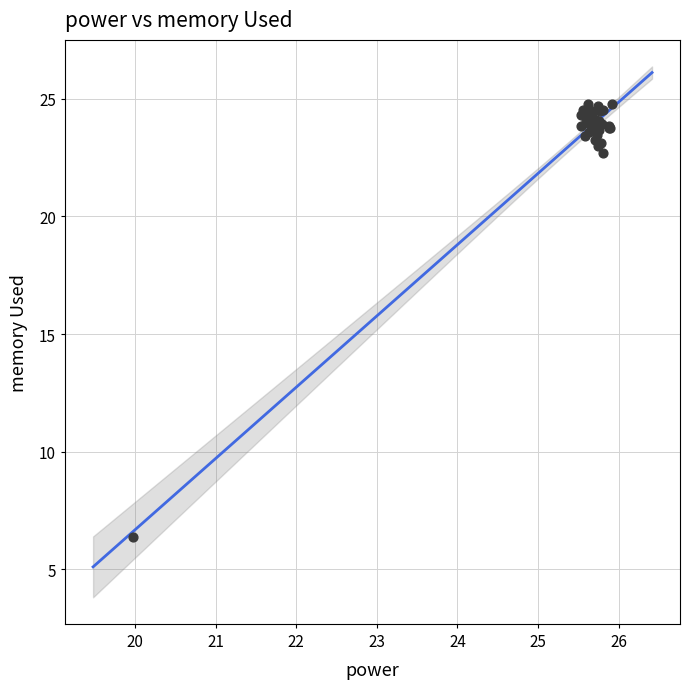

What Y value in the scatter plot is closest to 15?

22.7